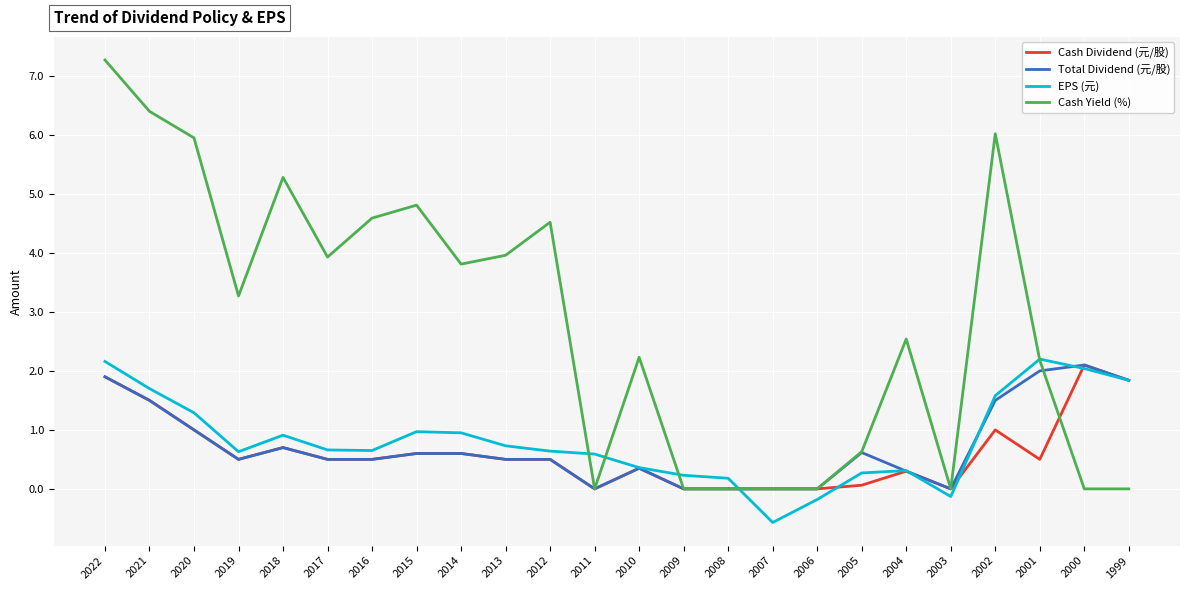

What is the total value across all series at 2017?

5.6